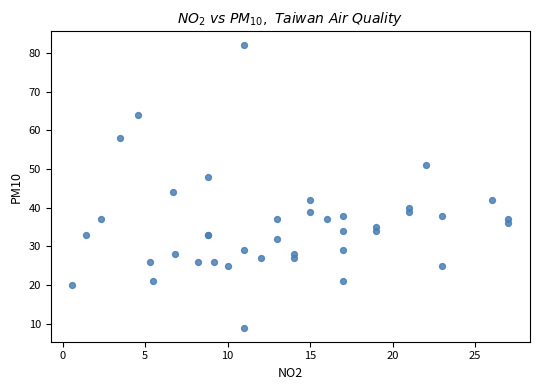

What Y value in the scatter plot is closest to 45?

44